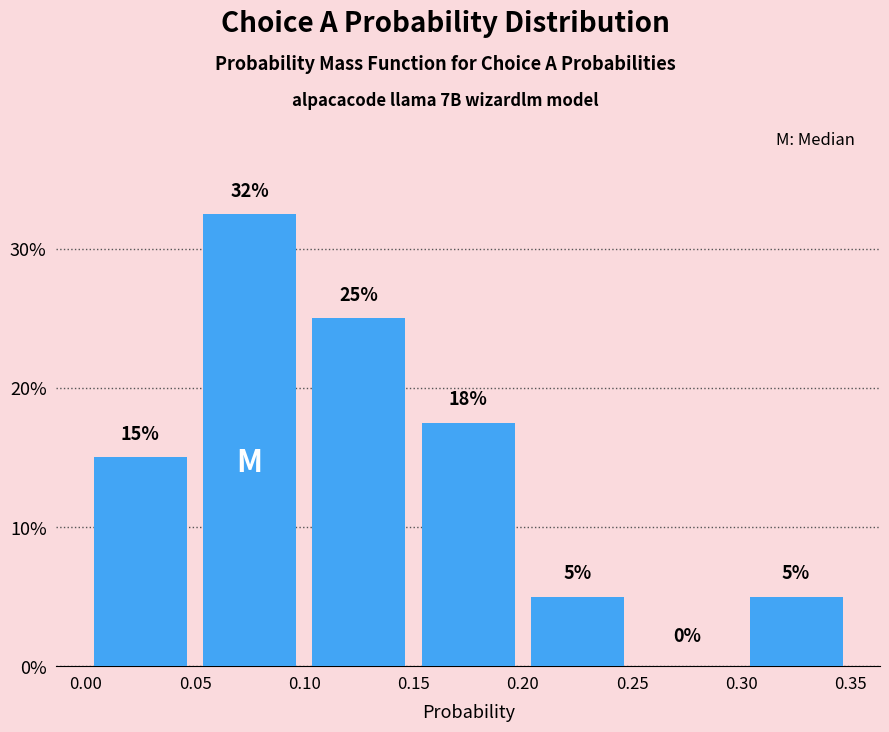

Over which range of the x-axis is the bar tallest?

0.05 to 0.10